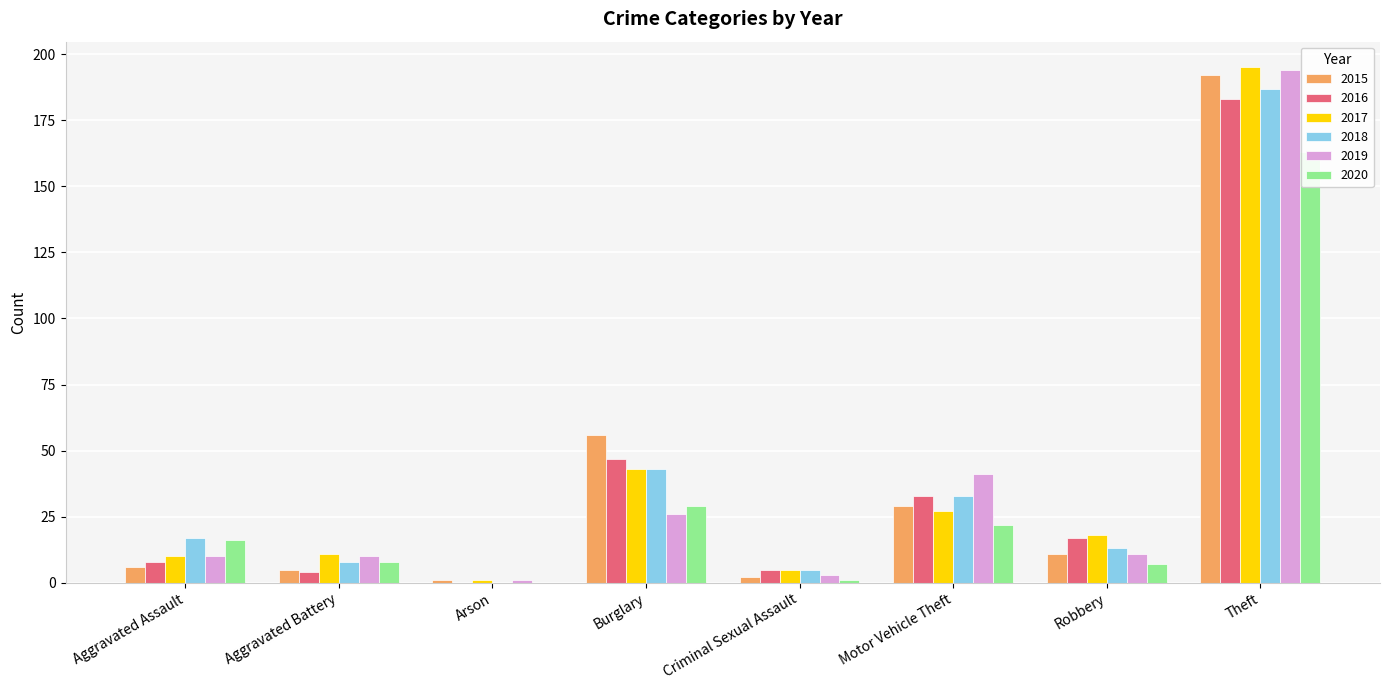

Which series has the largest range (max minus min)?

2017